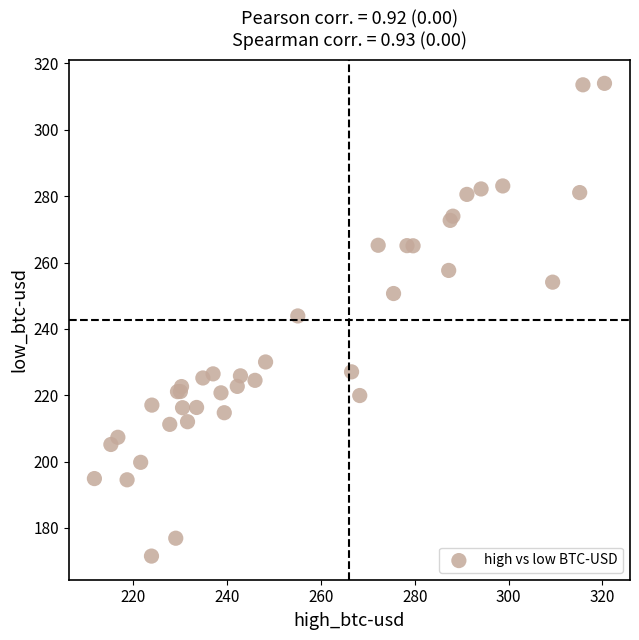

What Y value in the scatter plot is closest to 242?

243.9